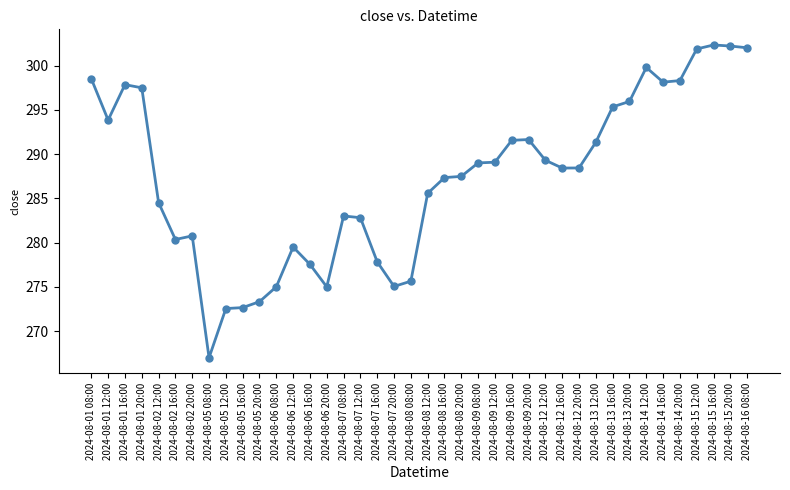

The value at 2024-08-16 08:00 is 493.0. True or false?

False